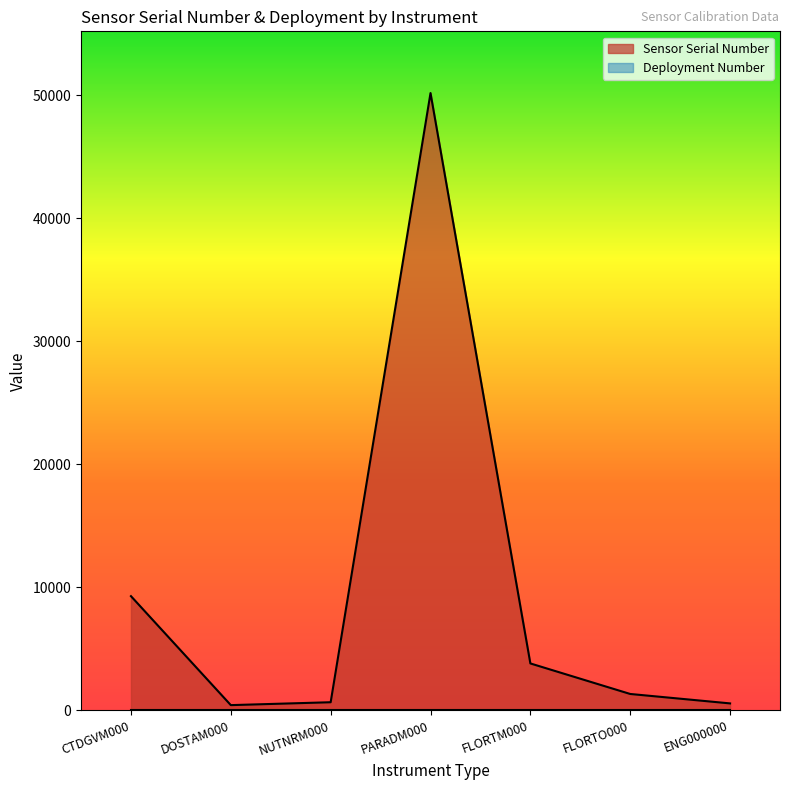

Reading right to left, transcribe all the data shown in this chart.

ENG000000=563	FLORTO000=1330	FLORTM000=3813	PARADM000=50198	NUTNRM000=658	DOSTAM000=423	CTDGVM000=9285